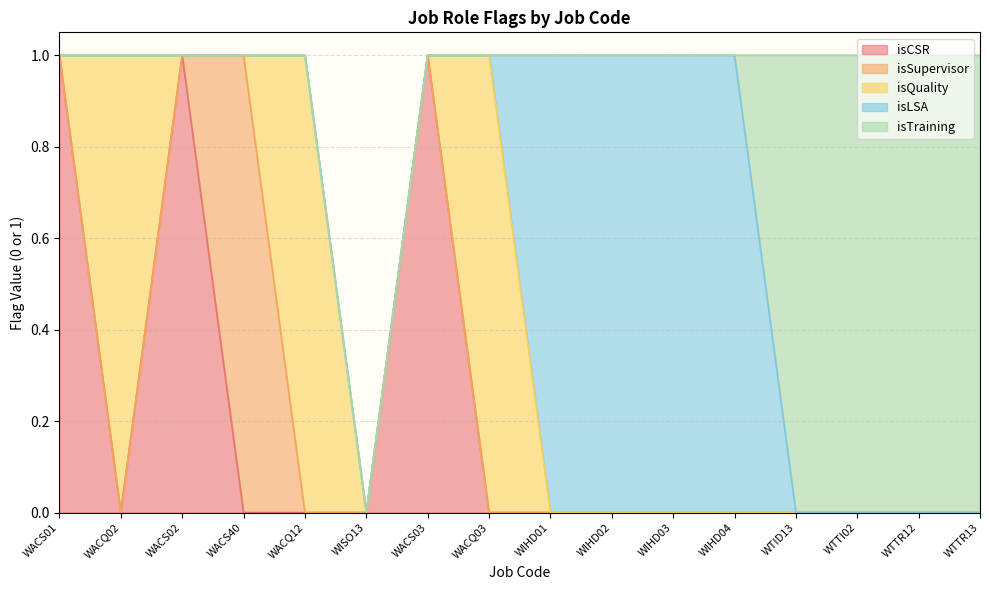

Is the value of isCSR at WTID13 greater than the value of isTraining at WACQ03?

No